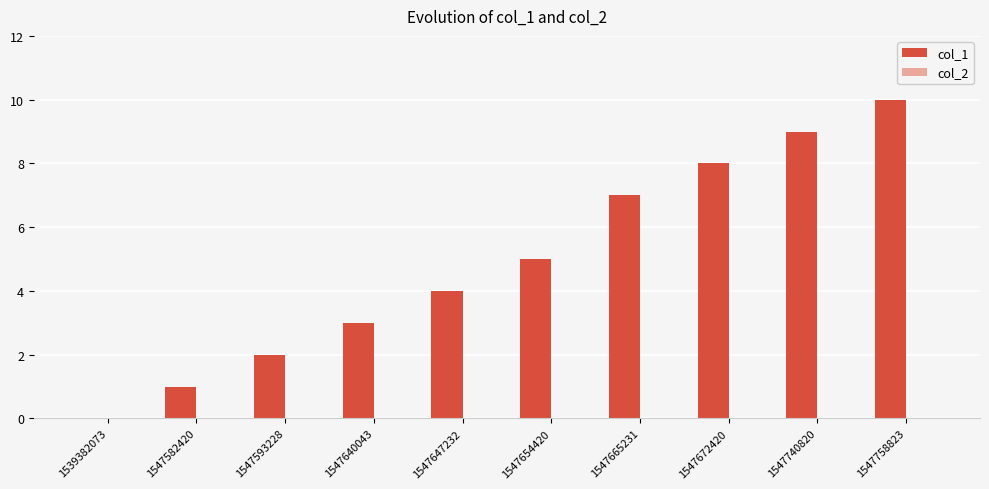

What is the greatest value displayed?

10